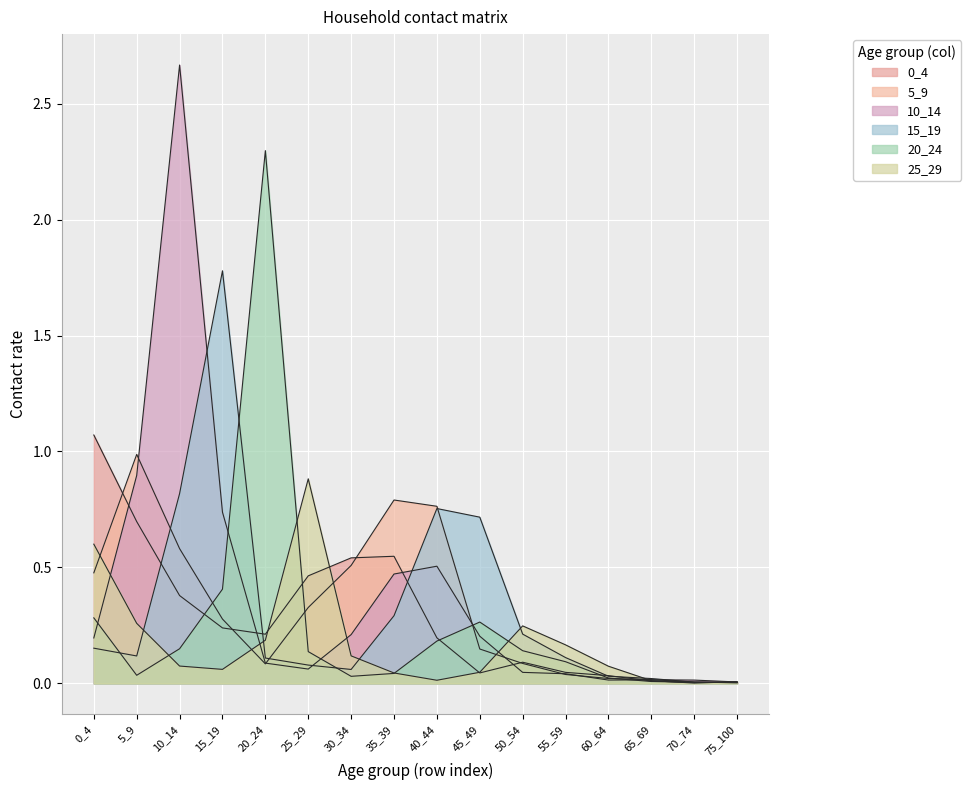

Reading right to left, what are all the values shown in this chart?

0_4: 0.0	0.0	0.0	0.0	0.0	0.1	0.0	0.2	0.5	0.5	0.5	0.2	0.2	0.4	0.7	1.1
5_9: 0.0	0.0	0.0	0.0	0.0	0.1	0.1	0.8	0.8	0.5	0.3	0.1	0.3	0.6	1.0	0.5
10_14: 0.0	0.0	0.0	0.0	0.0	0.0	0.2	0.5	0.5	0.2	0.1	0.1	0.7	2.7	0.9	0.2
15_19: 0.0	0.0	0.0	0.0	0.1	0.2	0.7	0.8	0.3	0.1	0.1	0.1	1.8	0.8	0.1	0.2
20_24: 0.0	0.0	0.0	0.0	0.1	0.1	0.3	0.2	0.0	0.0	0.1	2.3	0.4	0.1	0.0	0.3
25_29: 0.0	0.0	0.0	0.1	0.2	0.2	0.0	0.0	0.0	0.1	0.9	0.2	0.1	0.1	0.3	0.6